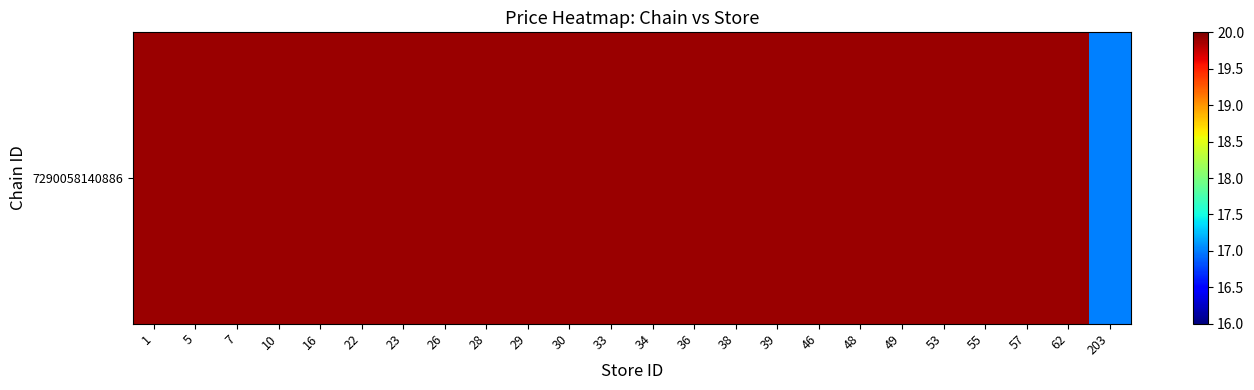

Which label corresponds to the smallest value in the chart?

203